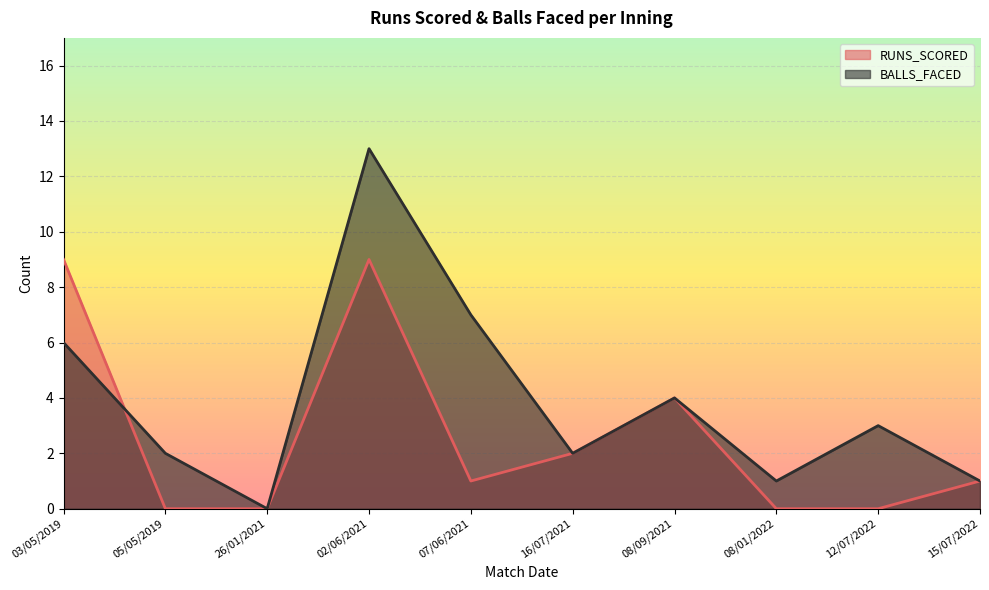

What is the total value across all series at 03/05/2019?

15